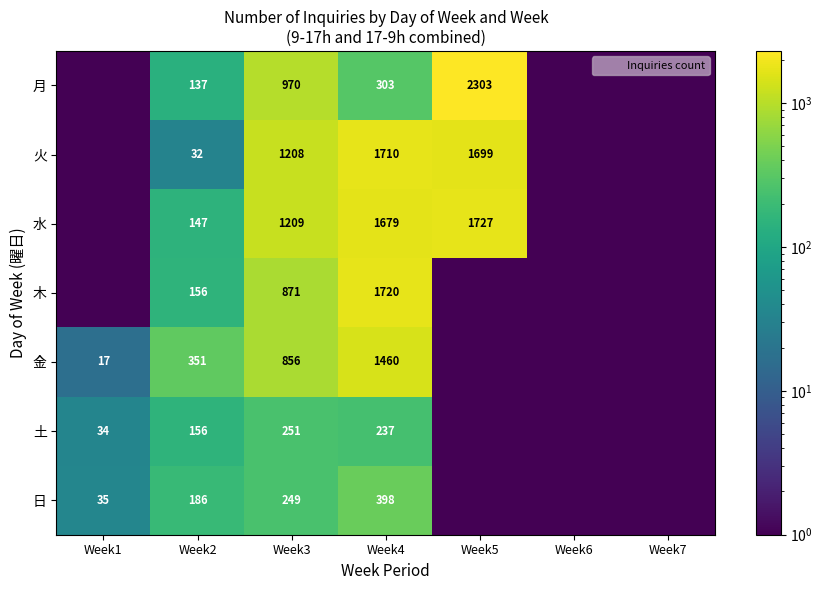

How many series are shown in this chart?

7